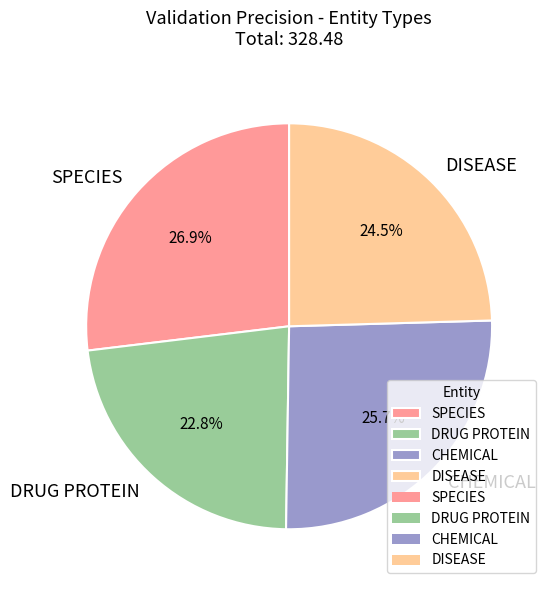

How many segments does this pie chart have?

4